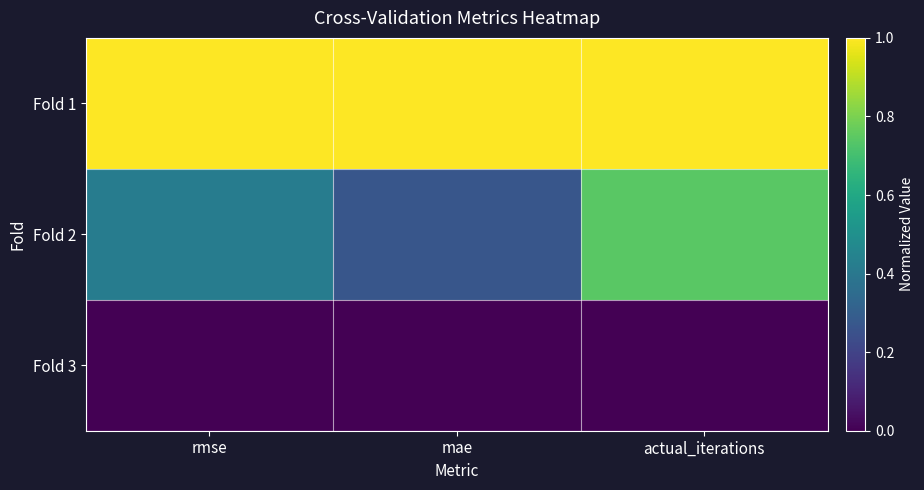

Reading left to right, transcribe all the data shown in this chart.

Fold 1: rmse=1.0	mae=1.0	actual_iterations=1.0
Fold 2: rmse=0.4	mae=0.3	actual_iterations=0.7
Fold 3: rmse=0.0	mae=0.0	actual_iterations=0.0